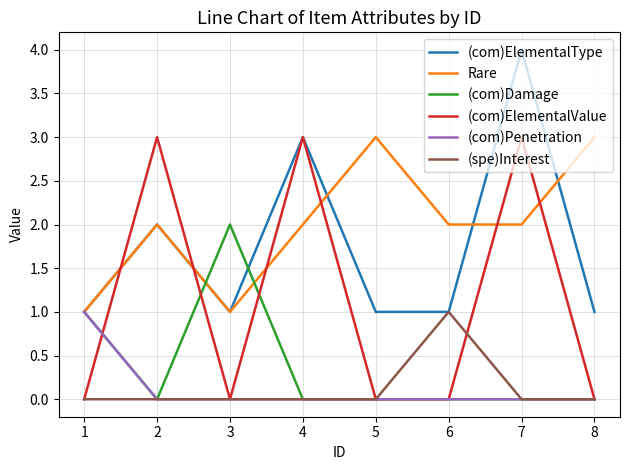

Which series changed the most between 4 and 6?

(com)ElementalValue